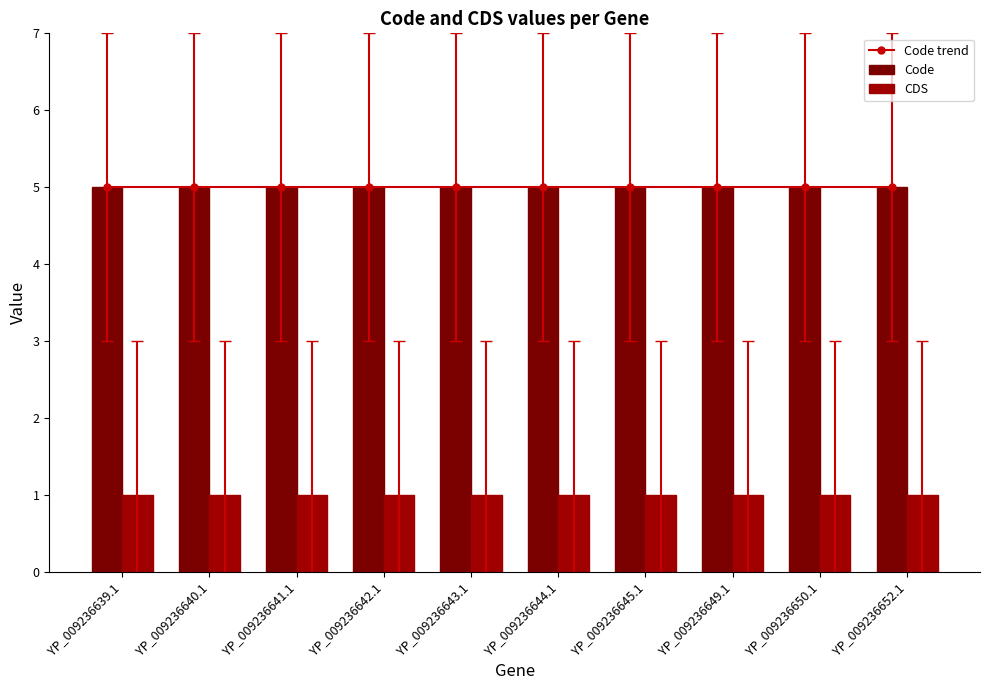

Which series changed the most between YP_009236644.1 and YP_009236650.1?

Code trend